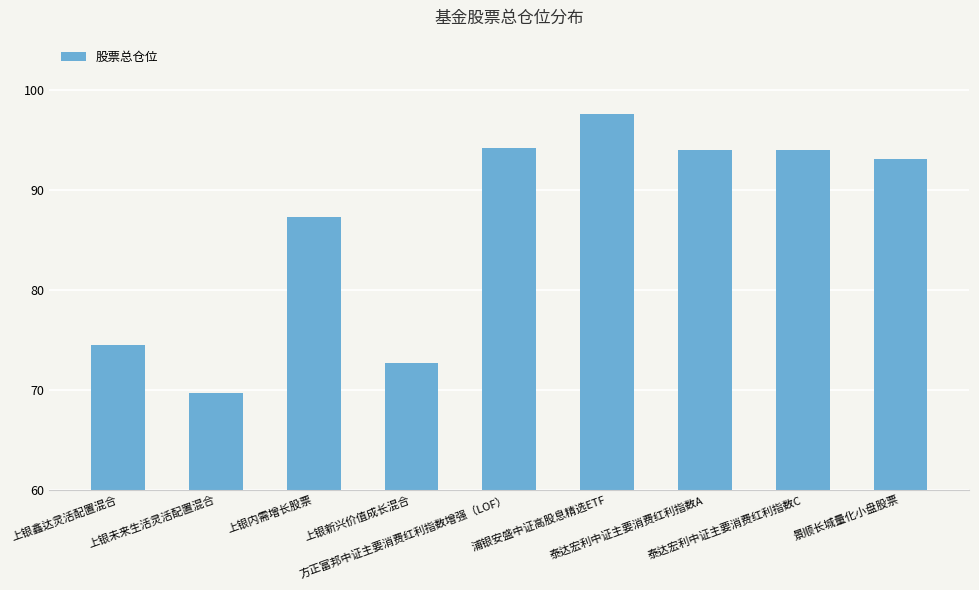

Reading left to right, what are all the values shown in this chart?

74.5	69.7	87.3	72.7	94.2	97.6	93.9	93.9	93.1